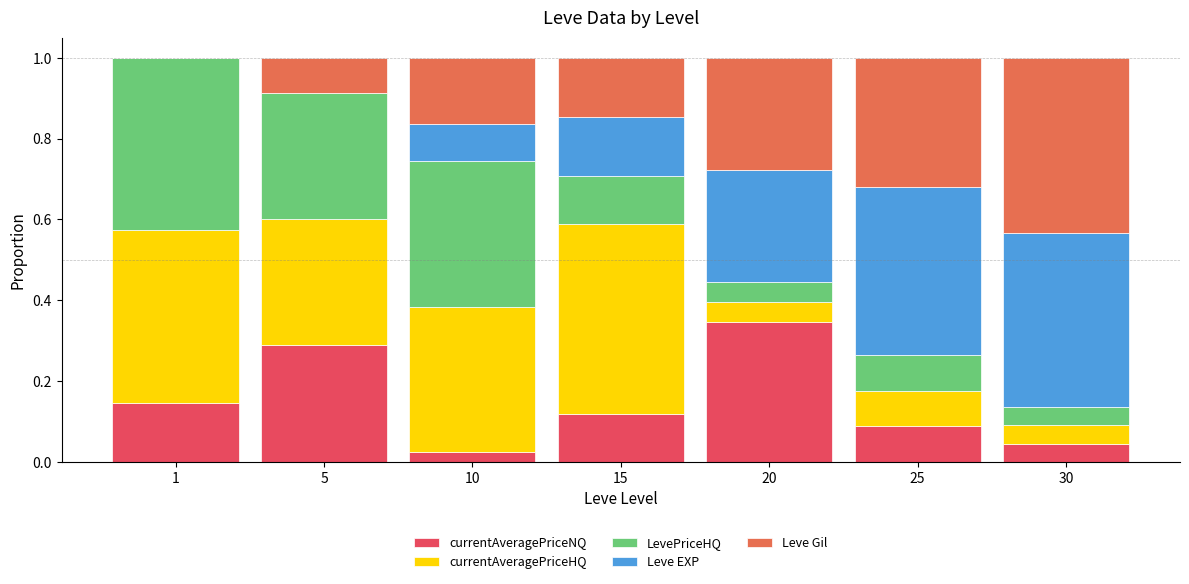

Is it true that Leve EXP equals 0.3 at 20?

True